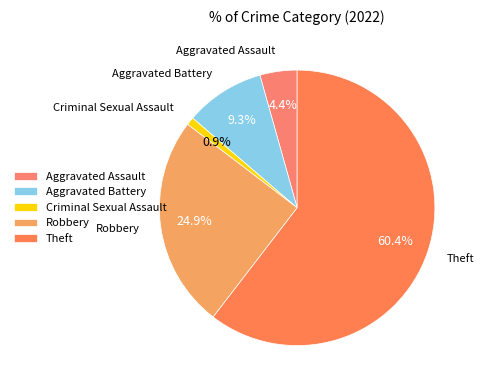

Rank the categories by value from lowest to highest.

Criminal Sexual Assault, Aggravated Assault, Aggravated Battery, Robbery, Theft